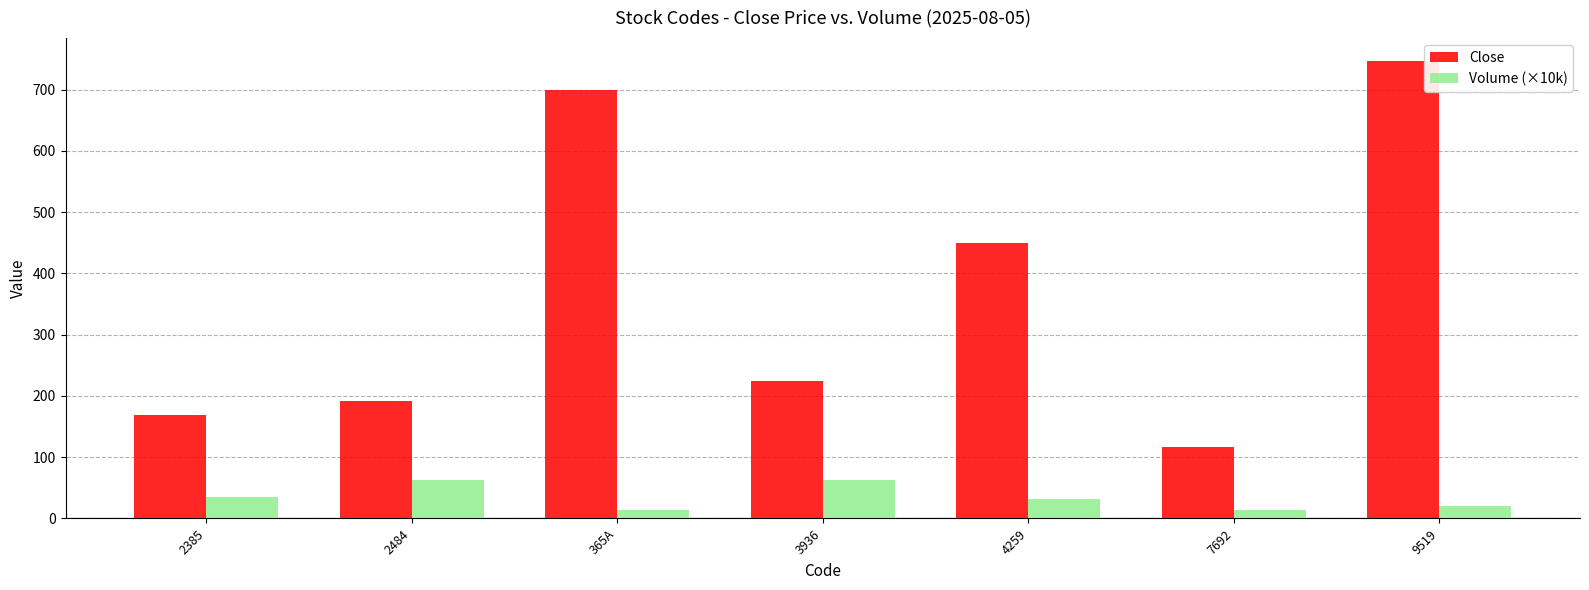

Is the value of Volume (×10k) at 9519 greater than the value of Close at 7692?

No